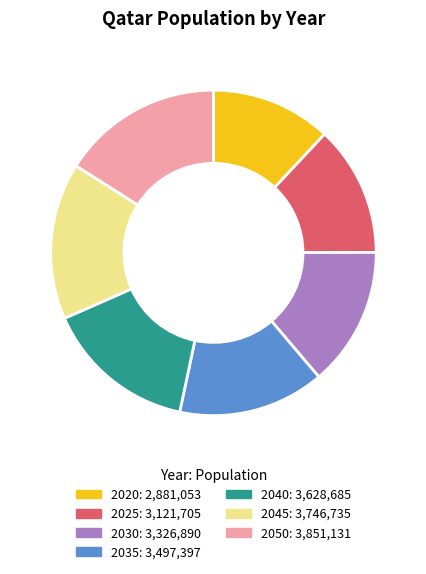

What is the smallest slice in the pie chart?

2020